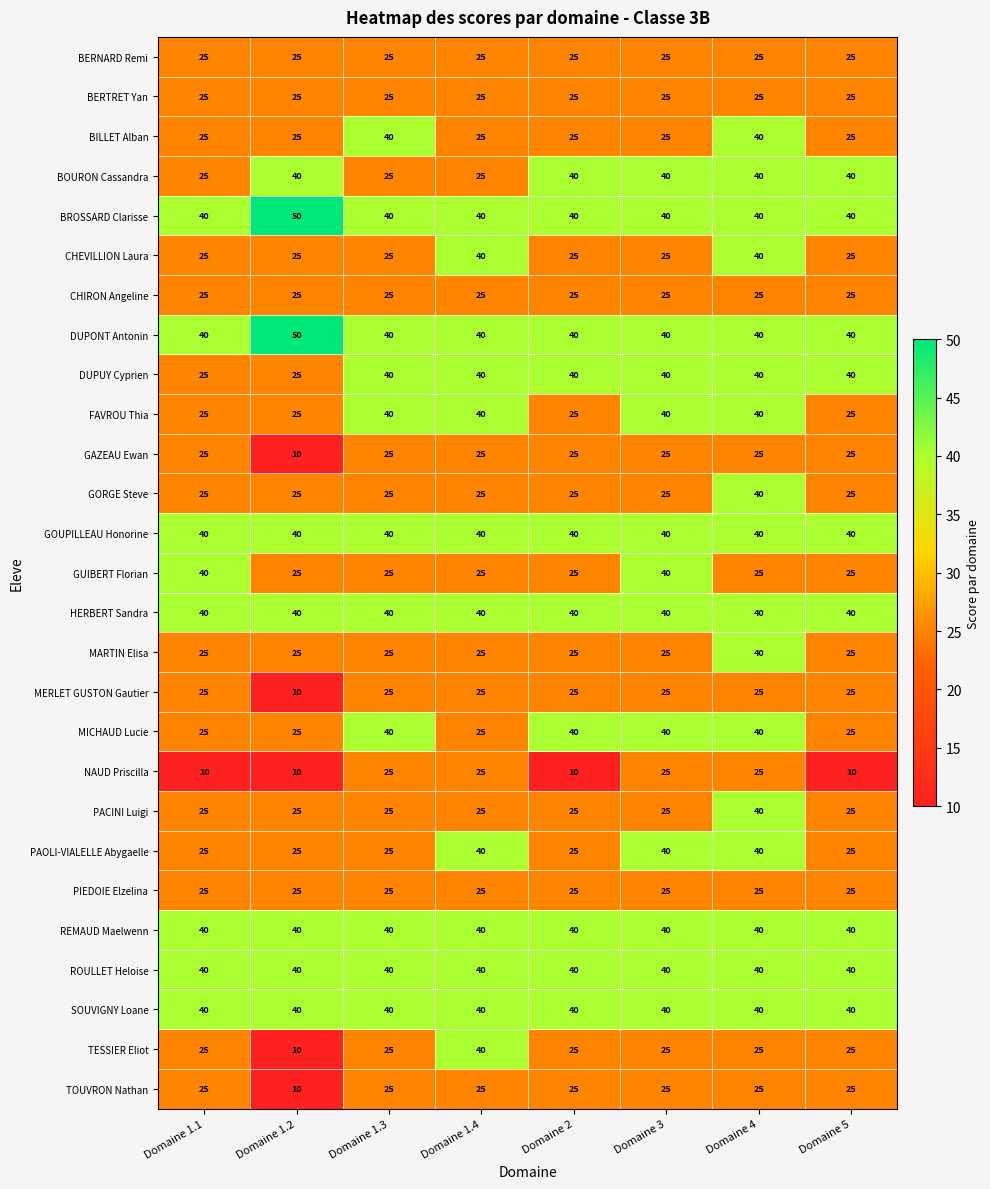

At which category is the sum across all series the highest?

Domaine 4